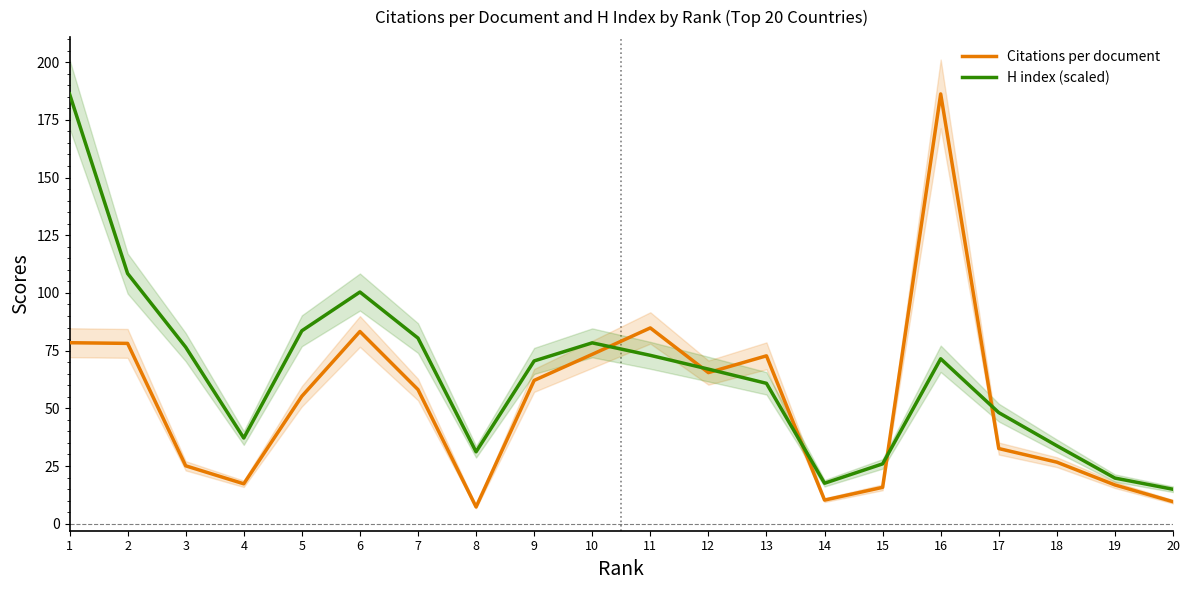

Which series has the widest spread of values?

Citations per document